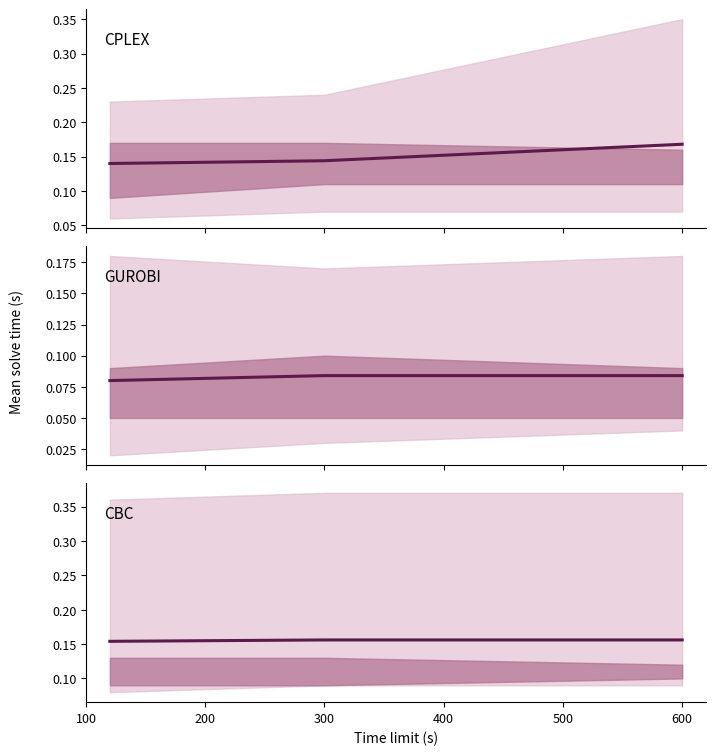

The value of GUROBI mean at 300 is 0.1. True or false?

True